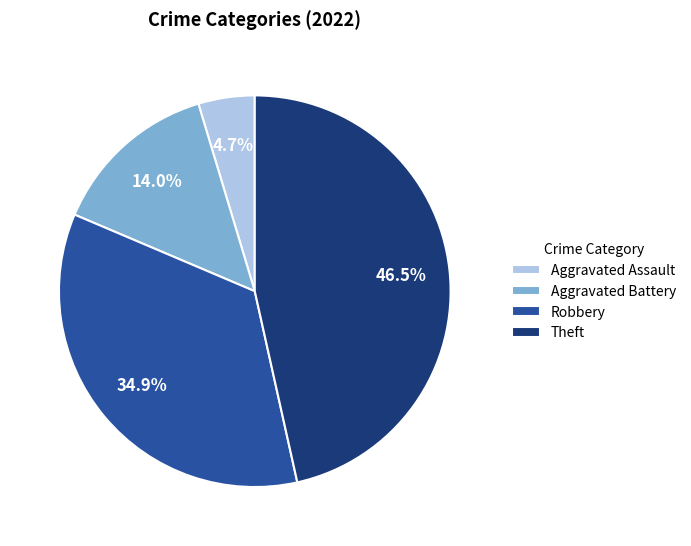

To the nearest percent, what percentage of the pie is Robbery?

35%